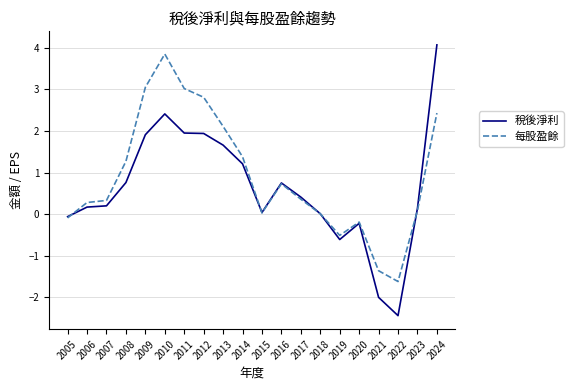

Which category has the lowest value in the 稅後淨利 series?

2022